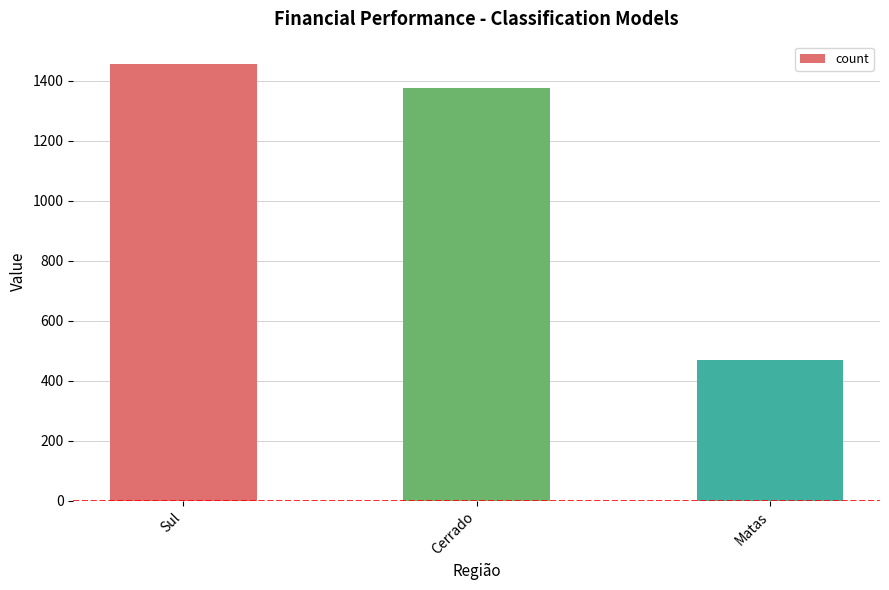

At which label does the data first exceed 1377?

Sul